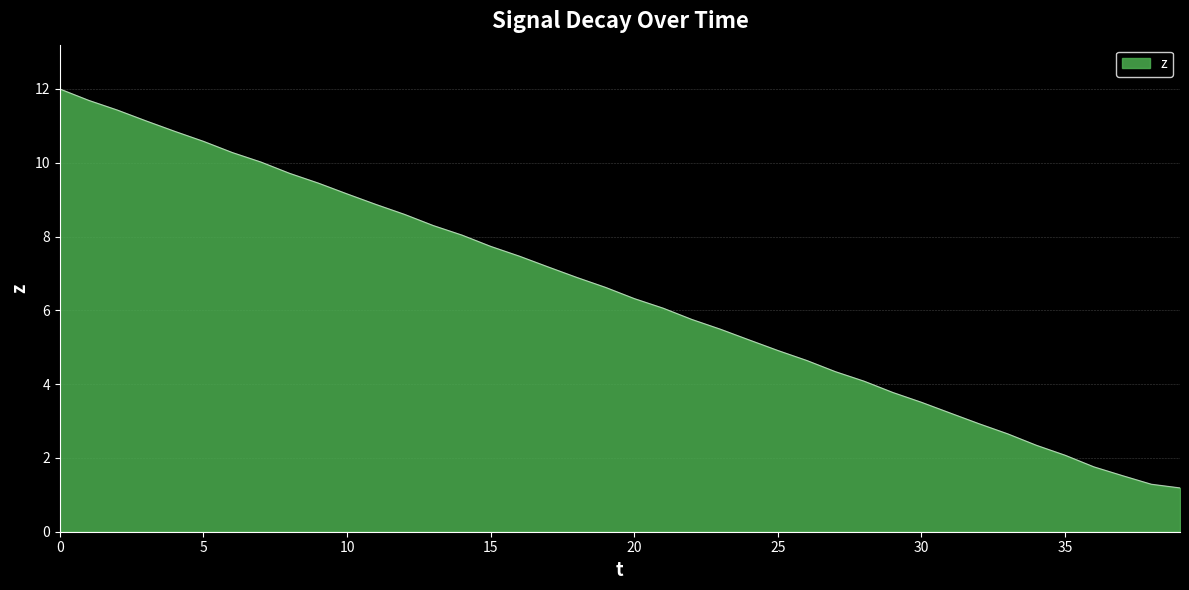

What is the greatest value displayed?

12.0